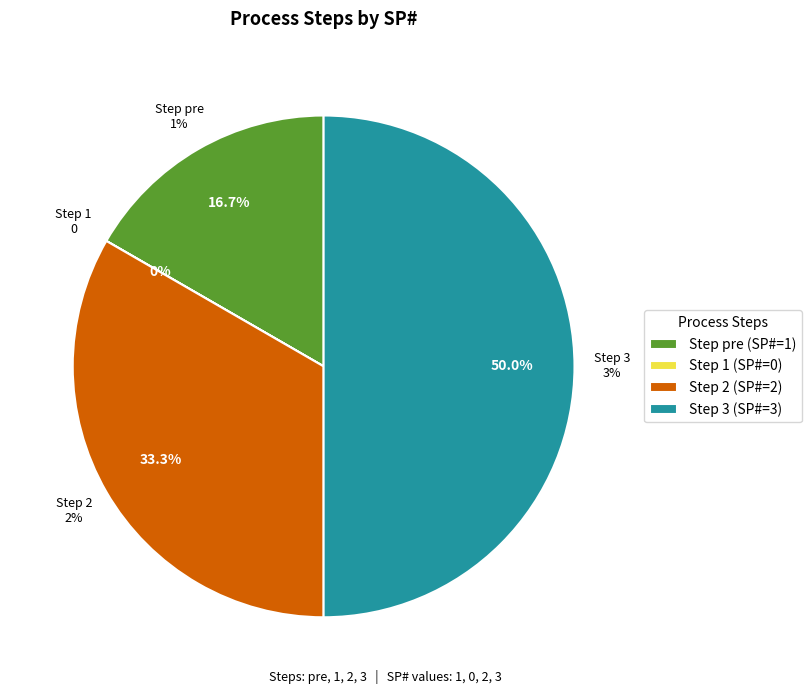

Between pre and 1, which is larger?

pre